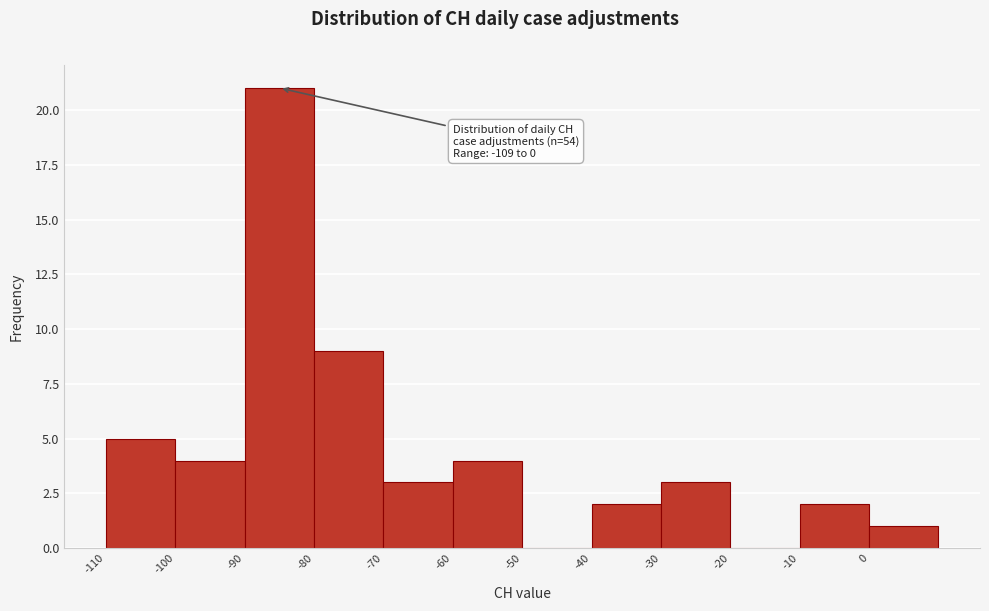

Which range on the x-axis has the tallest bar?

-90 to -80